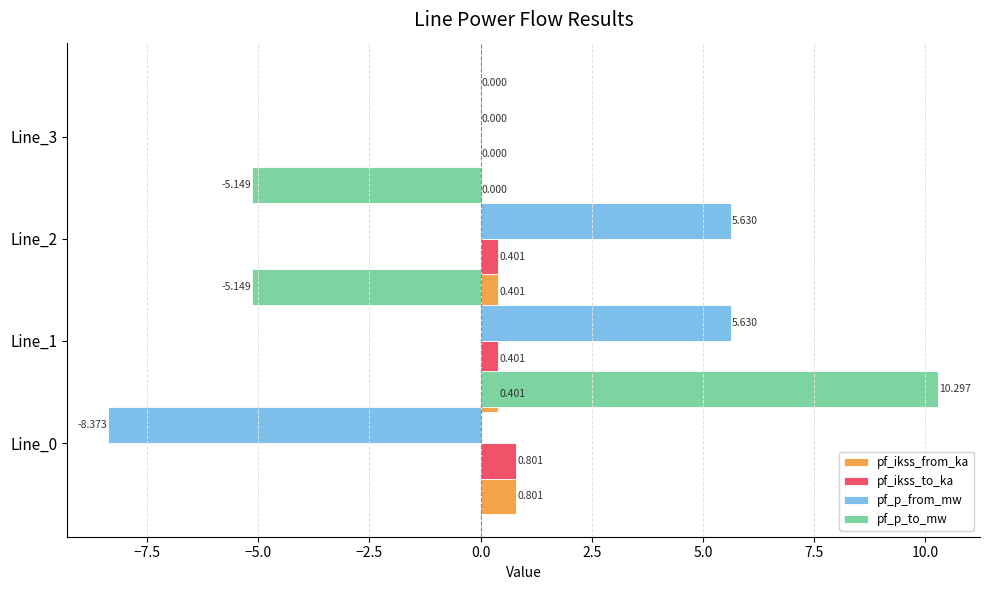

Is the value of pf_p_from_mw at −2.5 greater than the value of pf_p_to_mw at −2.5?

No